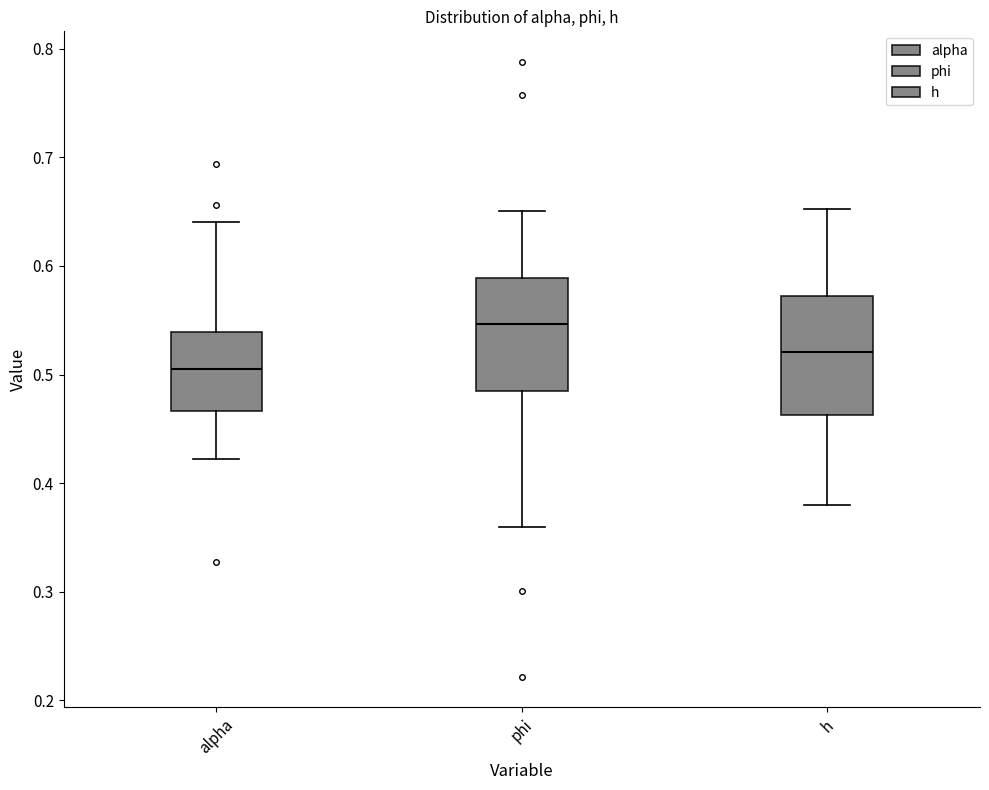

Reading left to right, read every box against the y-axis: the position of its median line, the range the box covers, and the ends of its whiskers. The values are not printed on the chart, so give them approximately, as read against the axis.

alpha: median 0.51, box 0.47 to 0.54, whiskers 0.42 to 0.64
phi: median 0.55, box 0.49 to 0.59, whiskers 0.36 to 0.65
h: median 0.52, box 0.46 to 0.57, whiskers 0.38 to 0.65